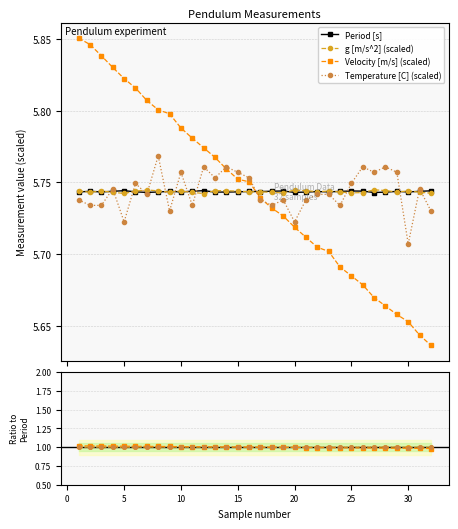

Which series has the widest spread of values?

Velocity [m/s]